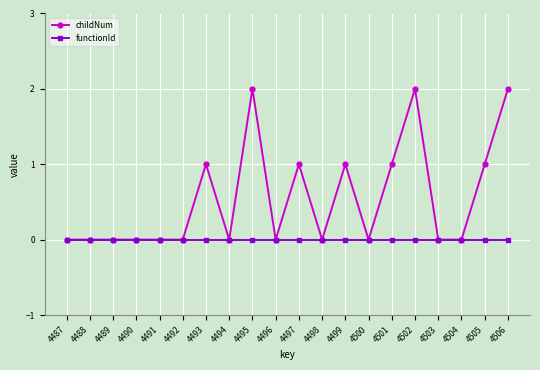

The functionId series shows 0 at 4499. True or false?

True